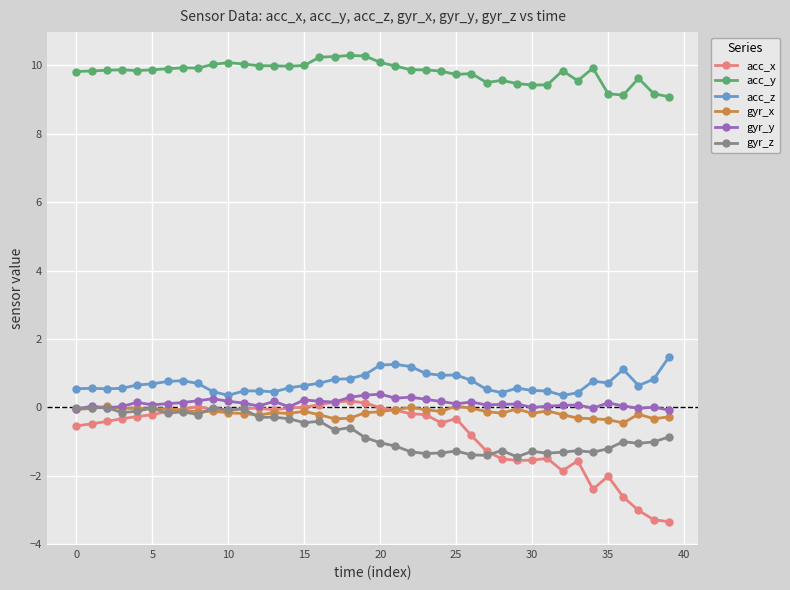

What is the average value of the gyr_y series?

0.1